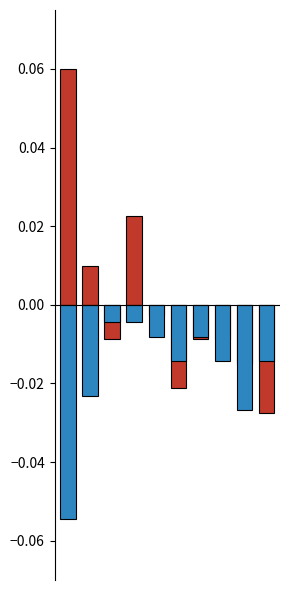

Reading left to right, transcribe all the data shown in this chart.

Total (above mean): 0.1	0.0	-0.0	0.0	-0.0	-0.0	-0.0	-0.0	-0.0	-0.0
Robbery (below mean): -0.1	-0.0	-0.0	-0.0	-0.0	-0.0	-0.0	-0.0	-0.0	-0.0